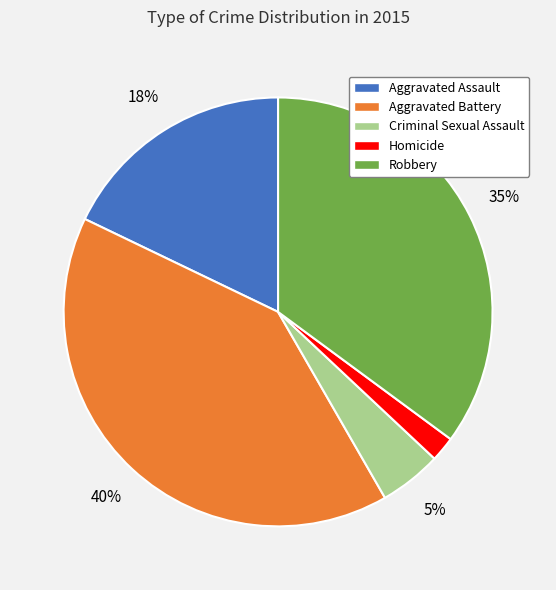

Is the sum of Aggravated Battery and Criminal Sexual Assault greater than half?

No